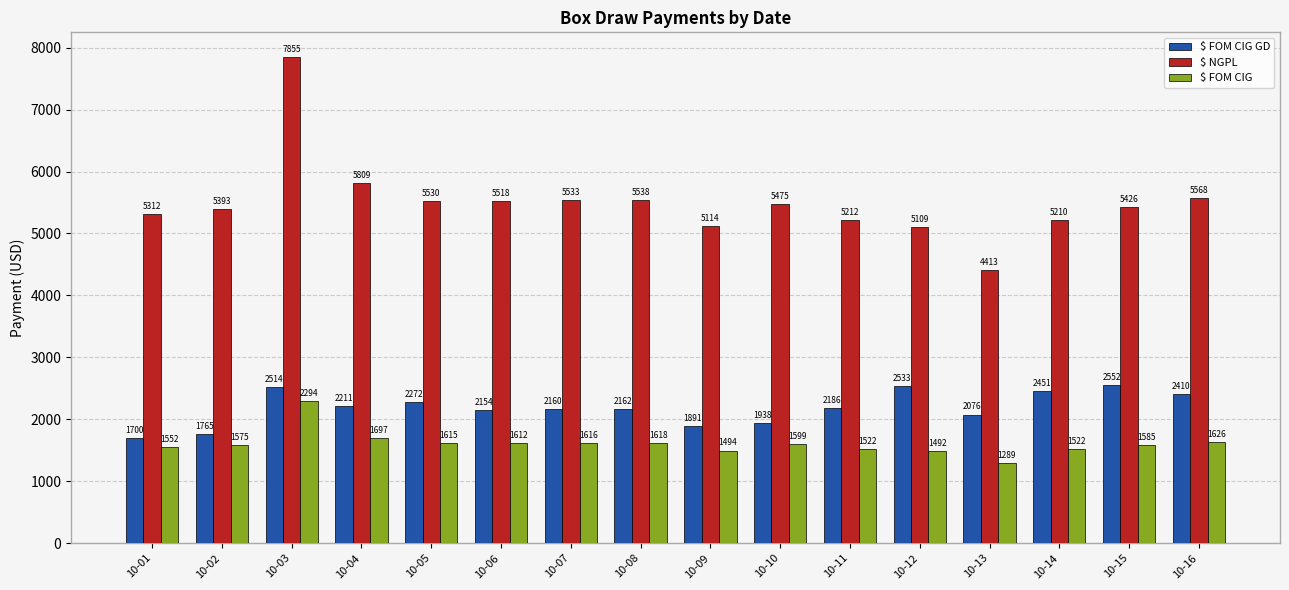

How many data points in $ FOM CIG GD are above 2186?

8